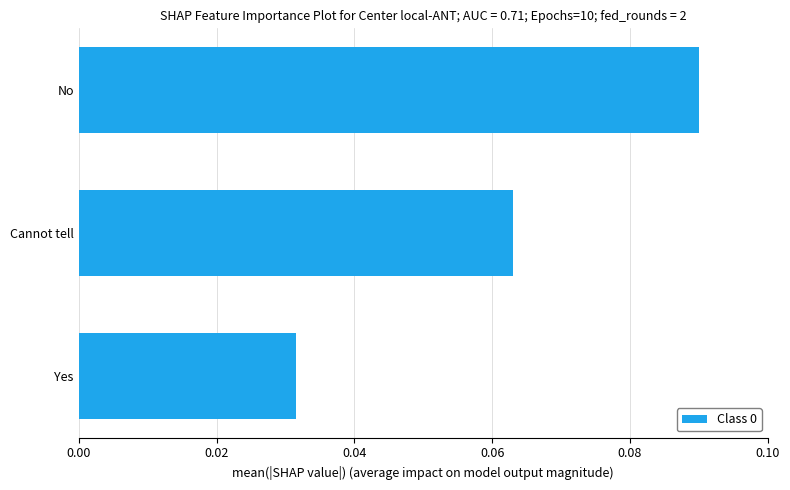

Rank the categories by value from lowest to highest.

Yes, Cannot tell, No